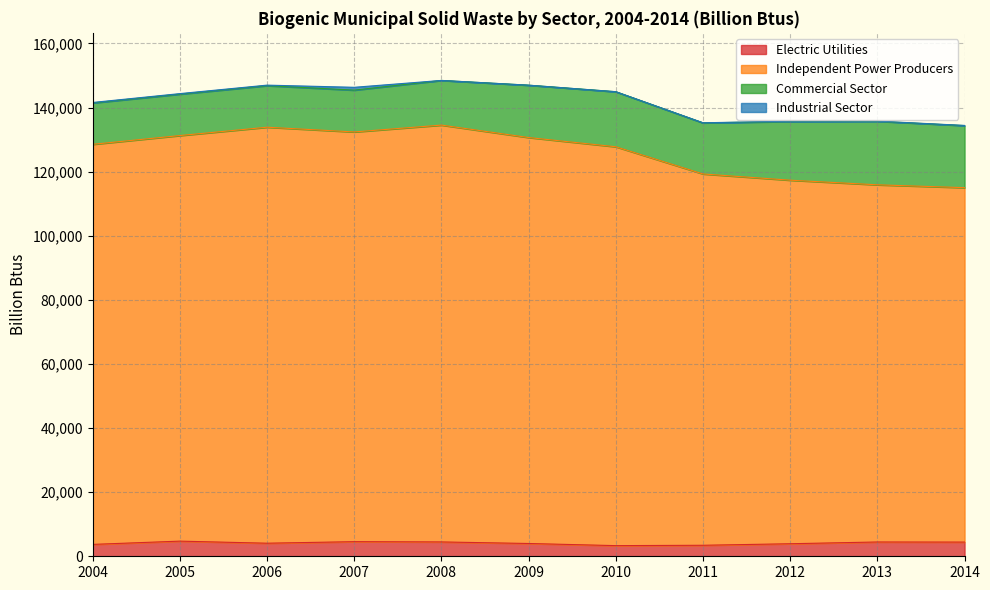

Between 2014 and 2005, which is larger?

2005